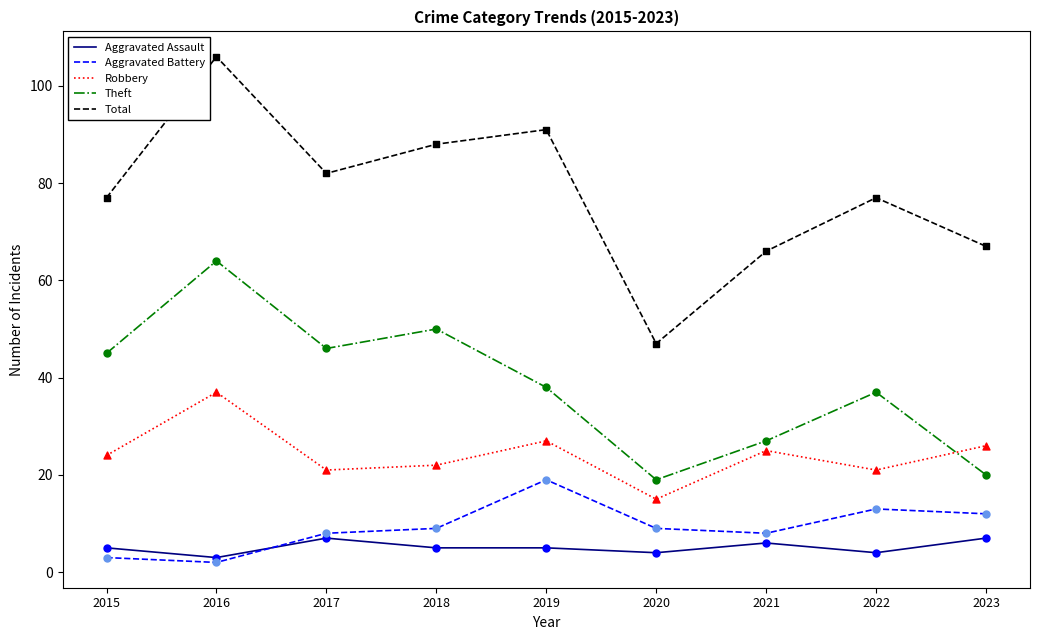

At which category is the sum across all series the highest?

2016